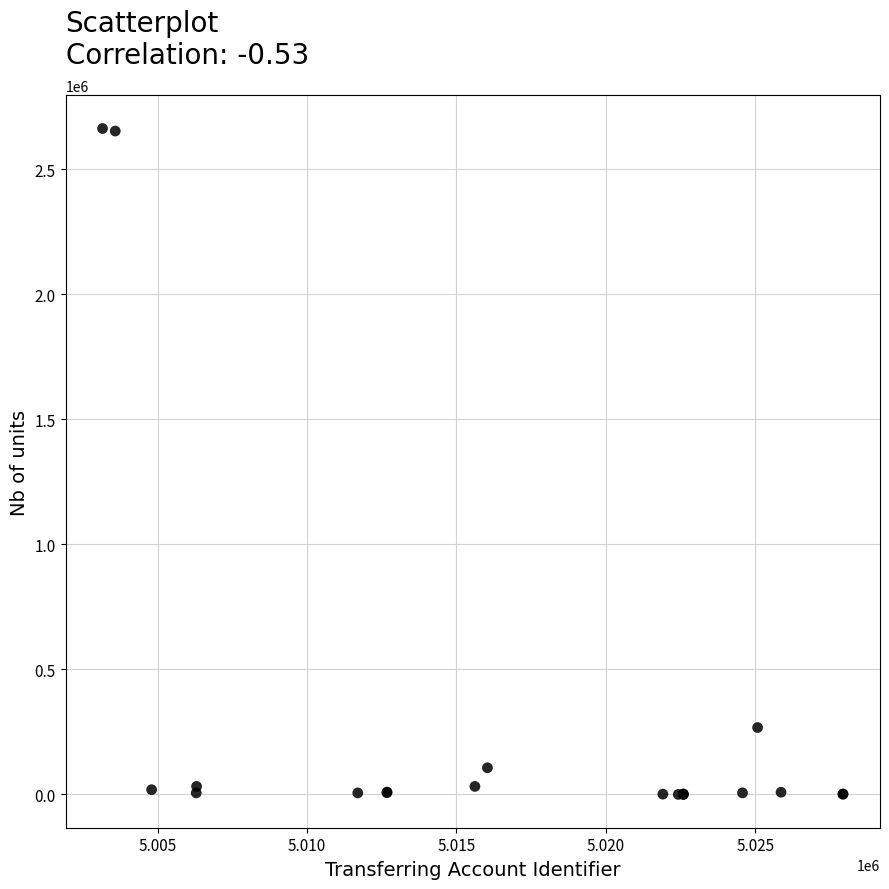

What Y value in the scatter plot is closest to 1331608?

267540